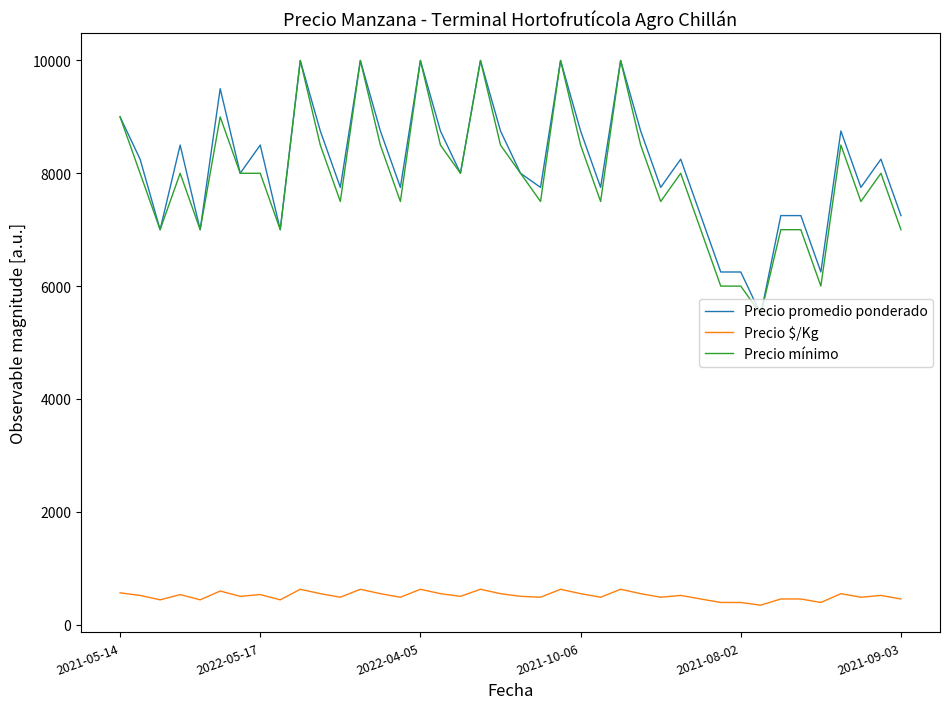

True or false: Precio promedio ponderado and Precio $/Kg intersect in this chart.

False